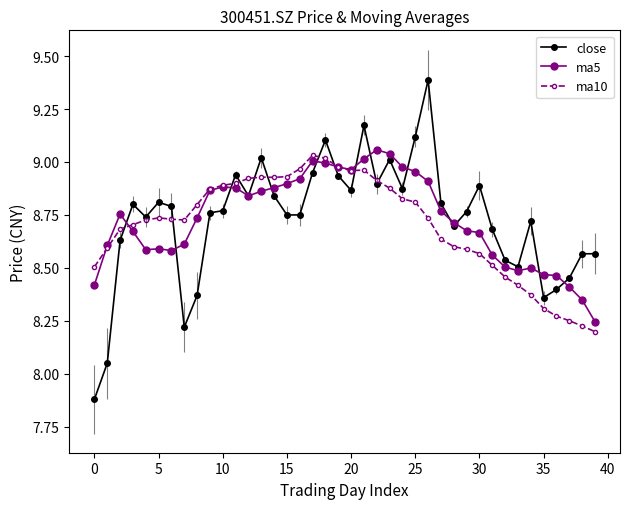

Which series has the largest range (max minus min)?

close